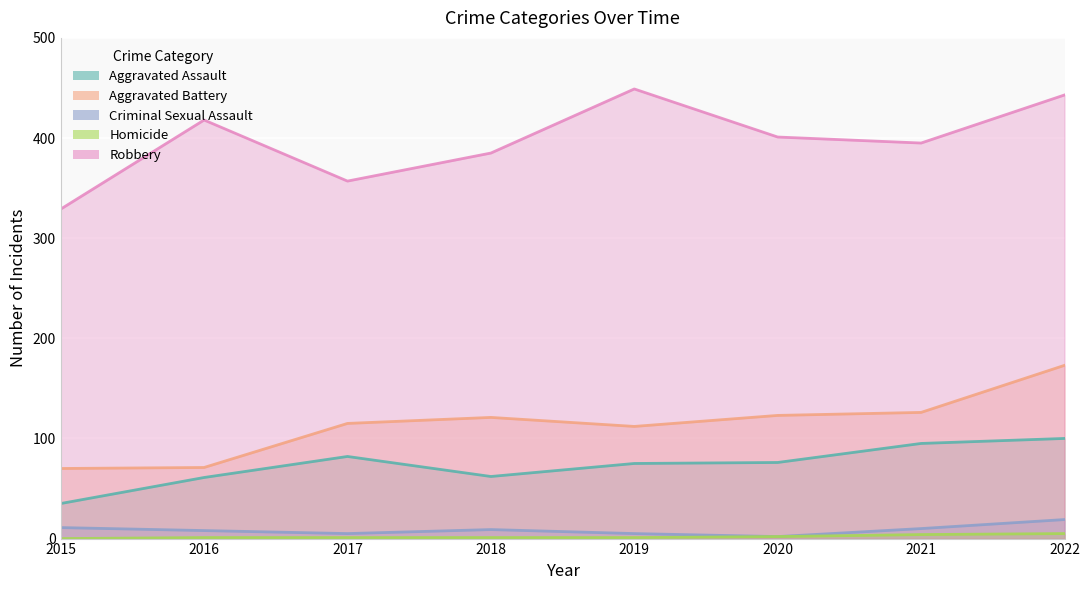

At which category does Aggravated Battery reach its first local valley?

2019